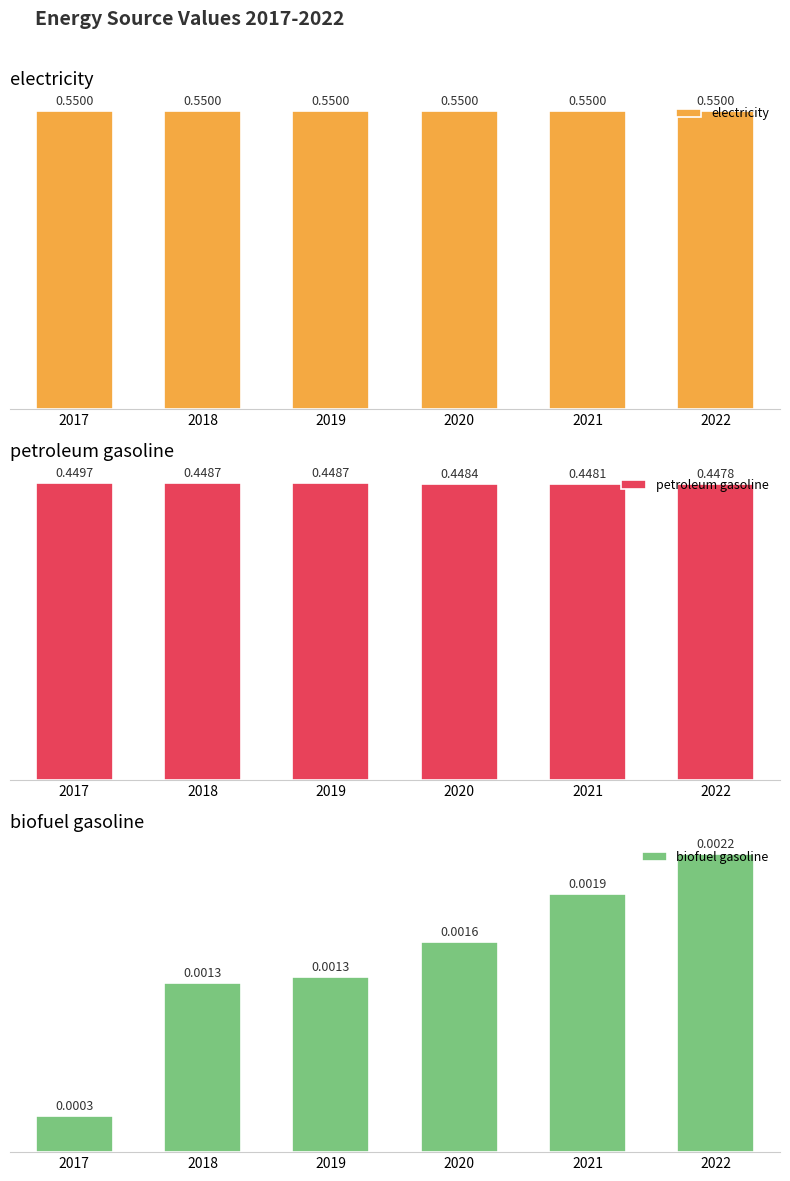

Is it true that petroleum gasoline equals 0.6 at 2021?

False